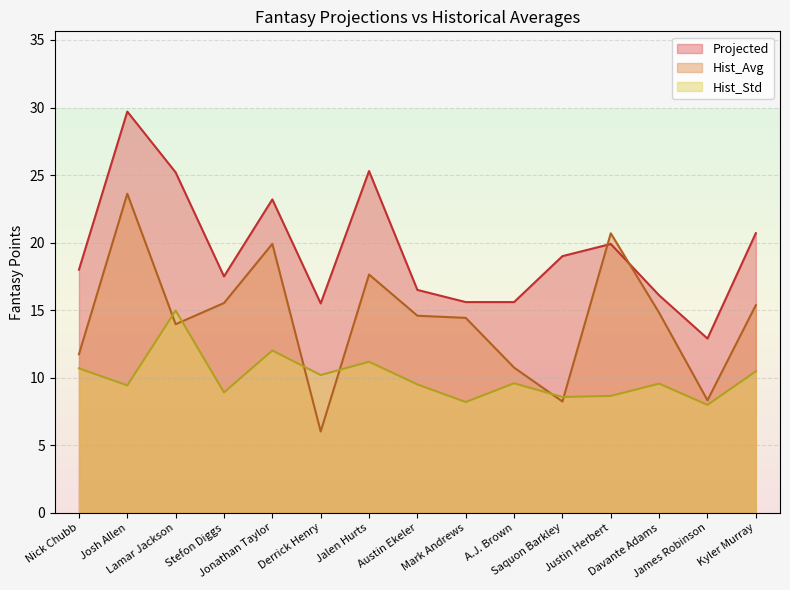

What is the total value across all series at Josh Allen?

62.8